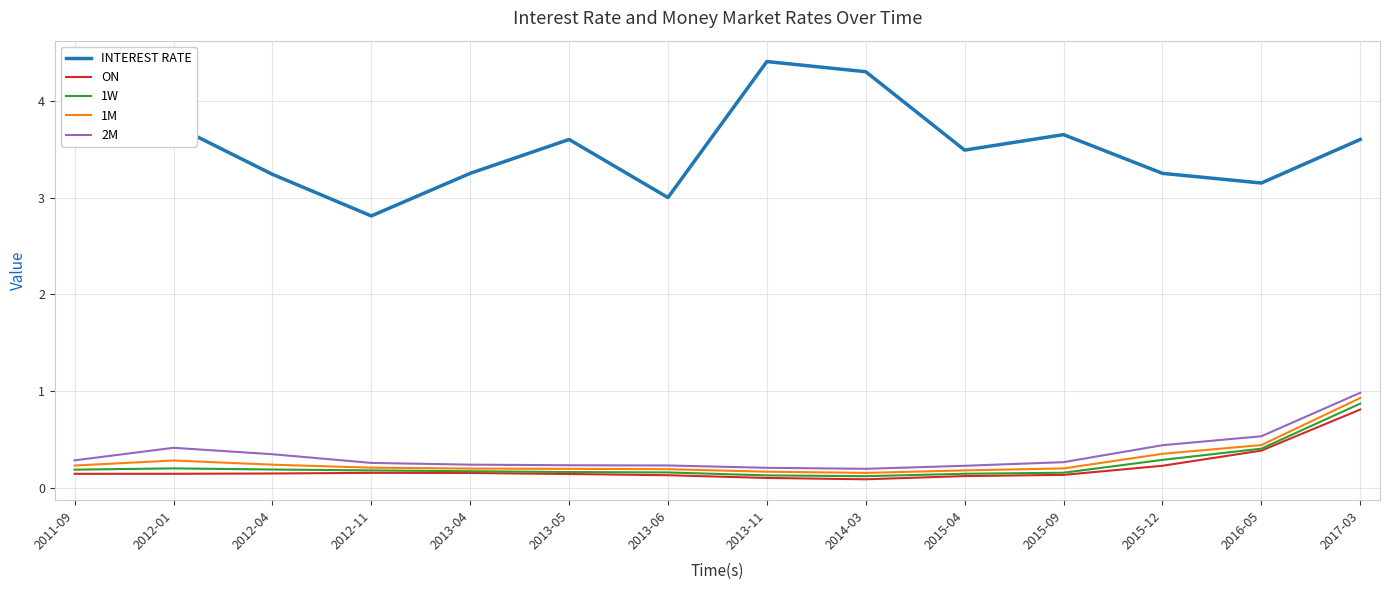

The value of 2M at 2012-04 is 0.3. True or false?

True